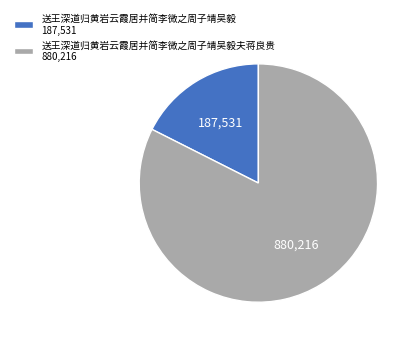

Which category has the smallest portion of the pie?

送王深道归黄岩云霞居并简李微之周子靖吴毅 187,531